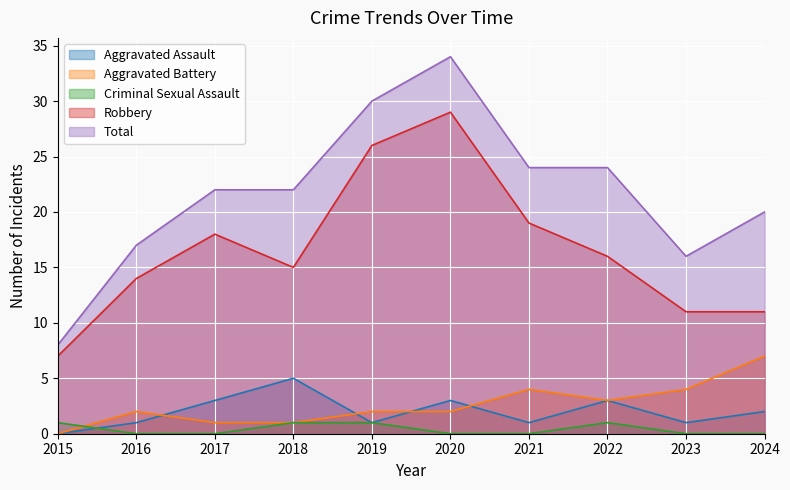

Where does the Robbery series first go above 16?

2017